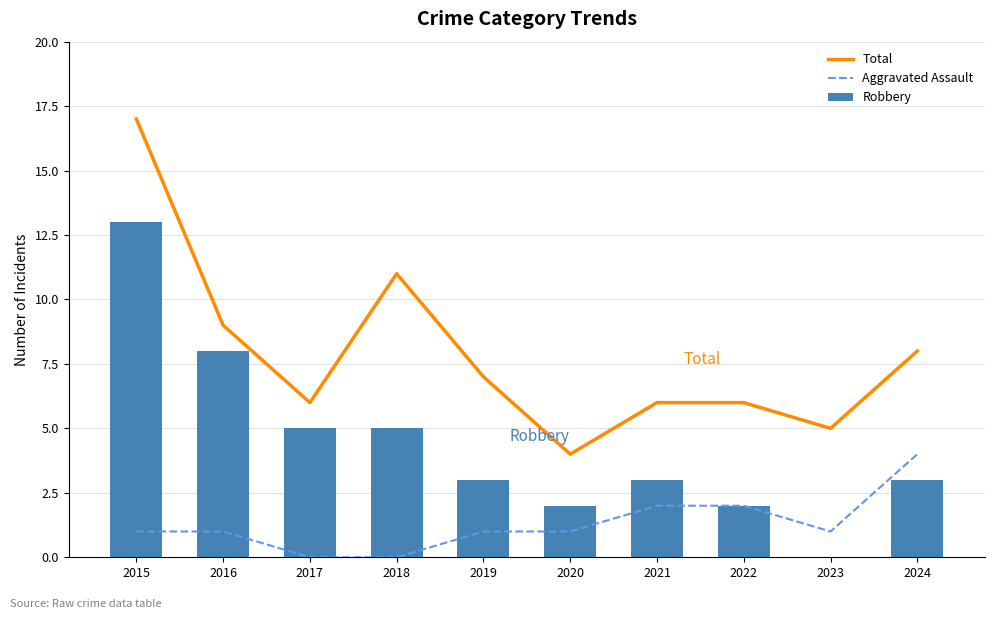

What is the difference between the maximum and minimum values in the Total series?

13